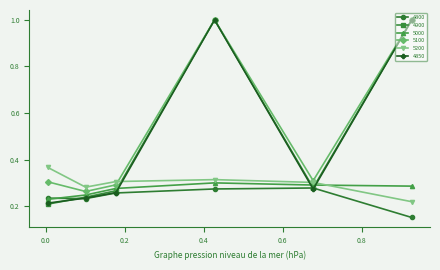

What is the greatest value displayed?

1.0